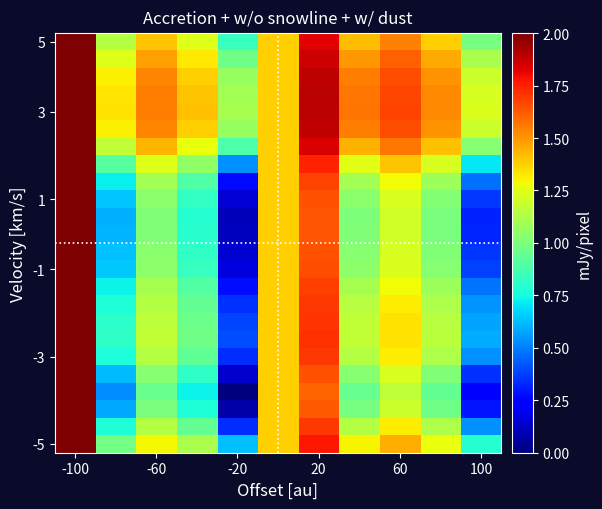

Count the number of categories in the chart.

11